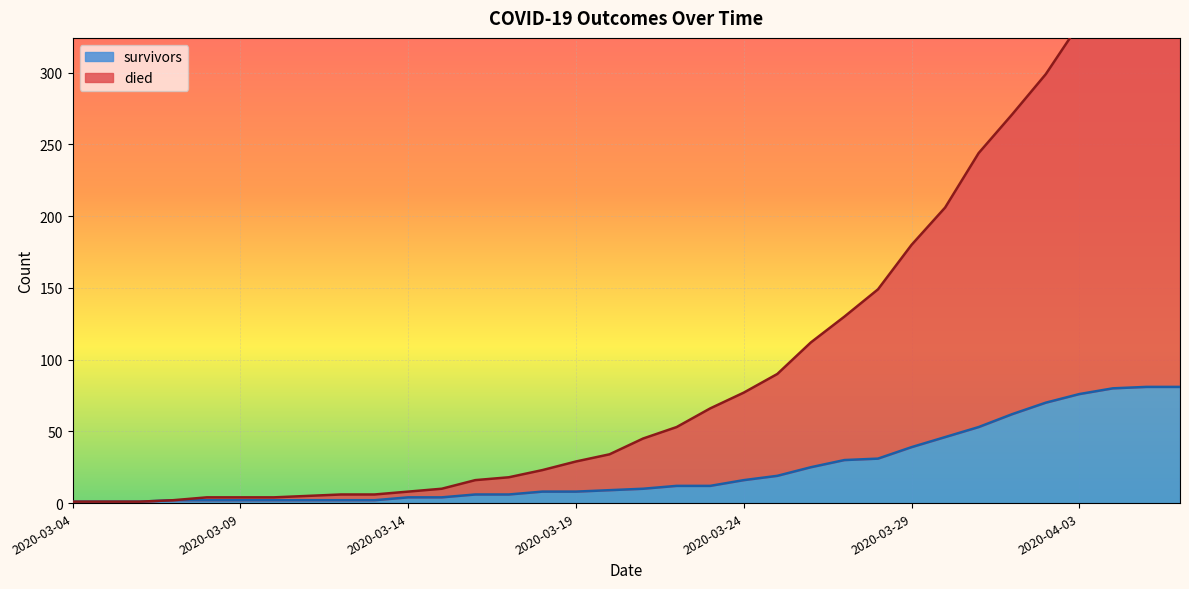

Reading left to right, list all the values displayed in this chart.

died: 1	1	1	2	4	4	4	5	6	6	8	10	16	18	23	29	34	45	53	66	77	90	112	130	149	180	206	244	271	299	334	352	363	363
survivors: 1	1	1	2	2	2	2	2	2	2	4	4	6	6	8	8	9	10	12	12	16	19	25	30	31	39	46	53	62	70	76	80	81	81